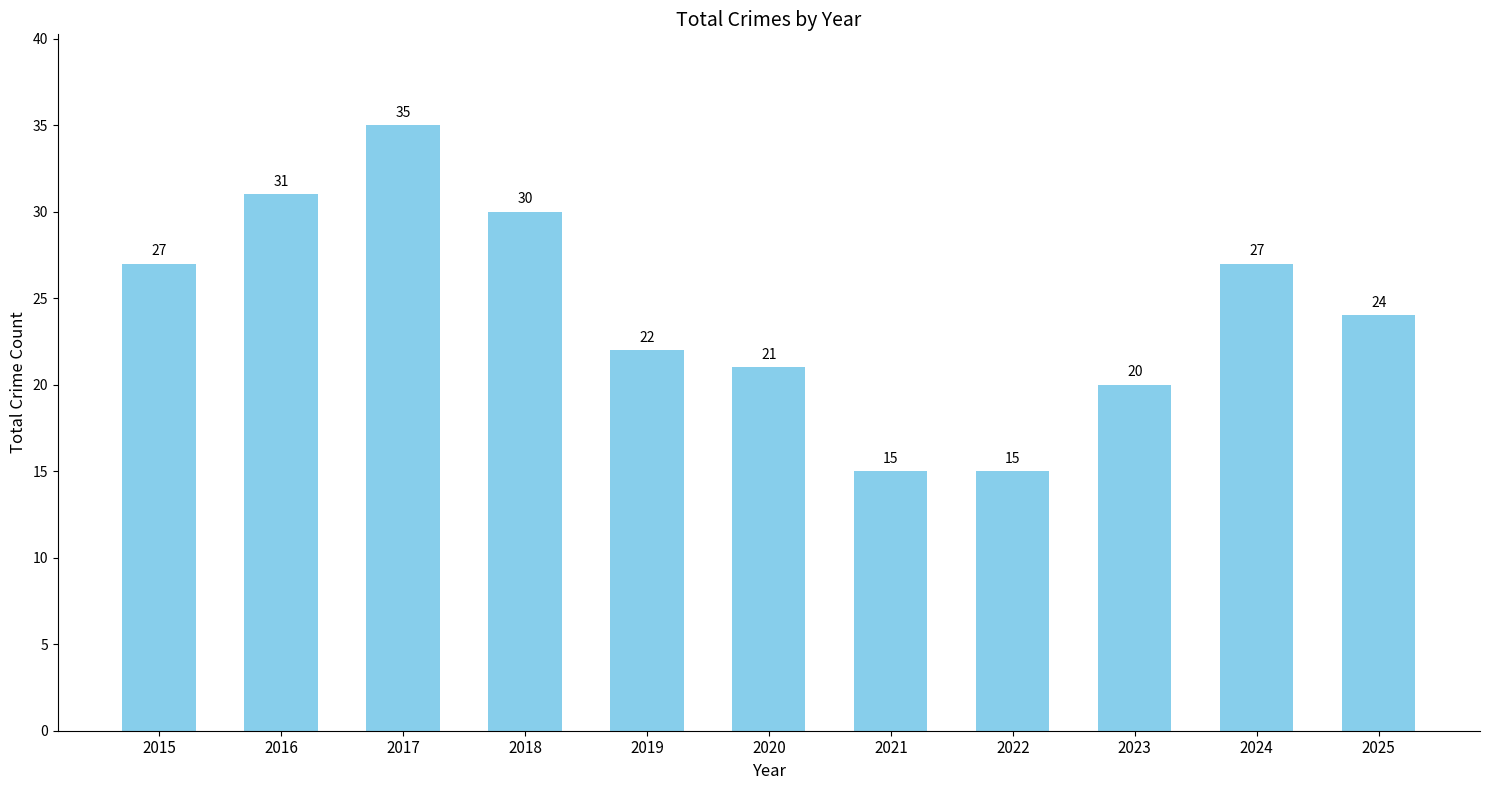

Count the number of categories in the chart.

11